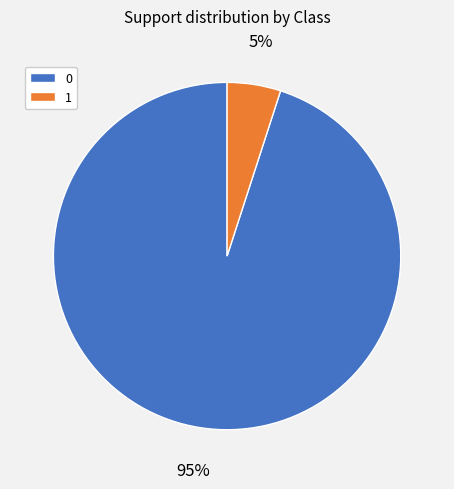

Is the sum of 0 and 1 greater than half?

Yes